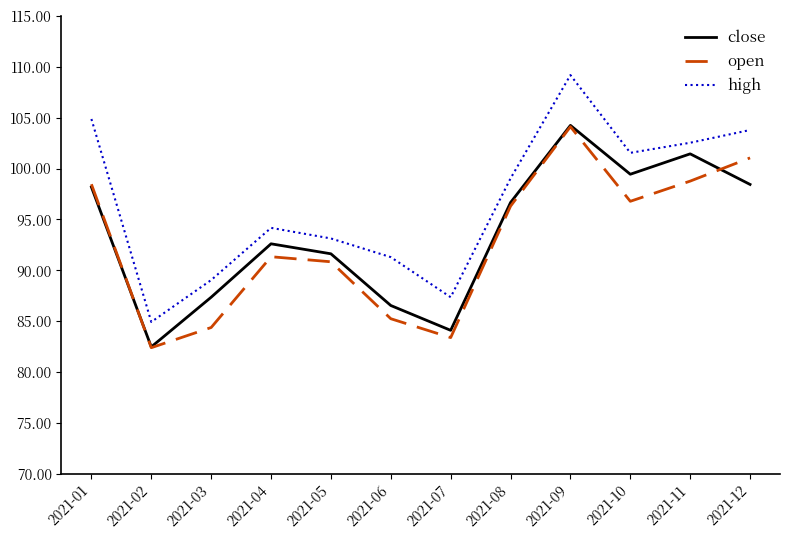

How many values in the high series are below 99?

6